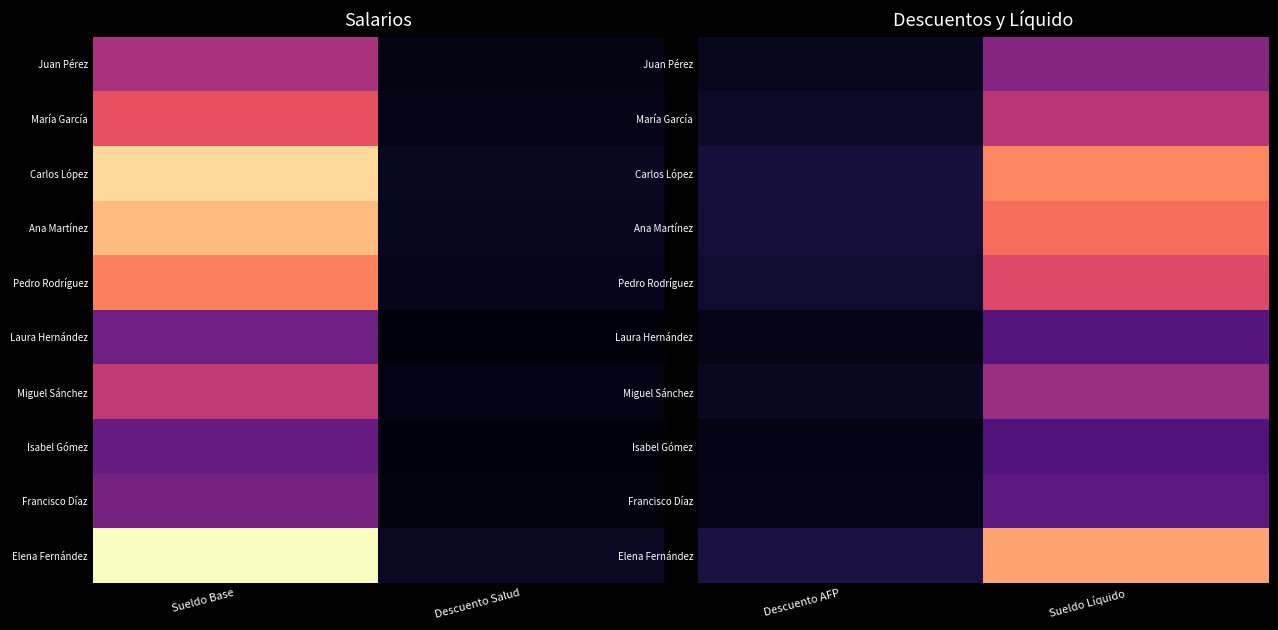

What is the total value across all series at Sueldo Líquido?

11340292.4